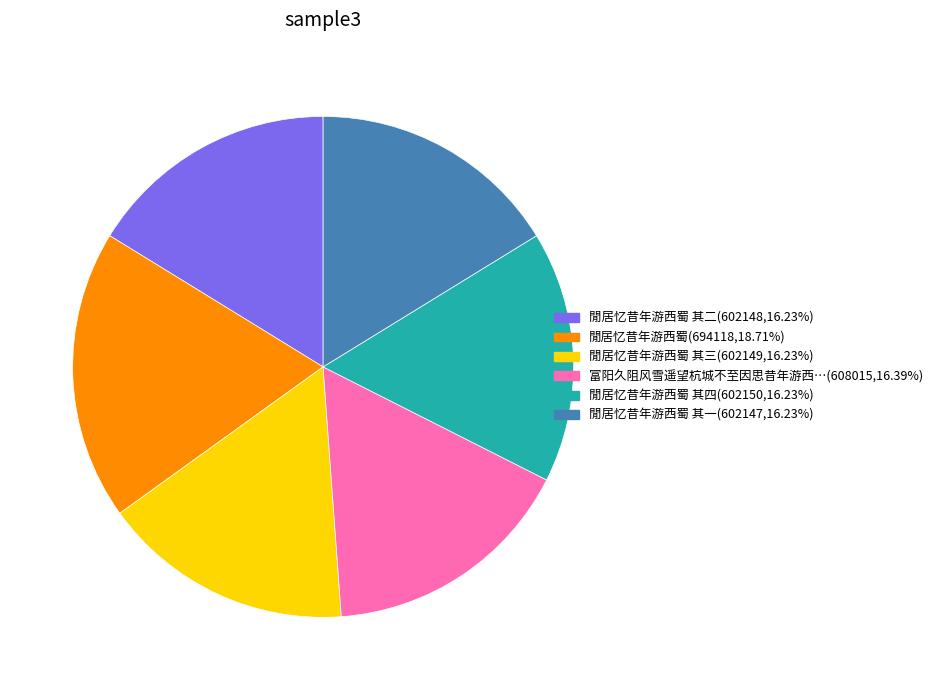

Is there any slice that represents more than half of the pie?

No